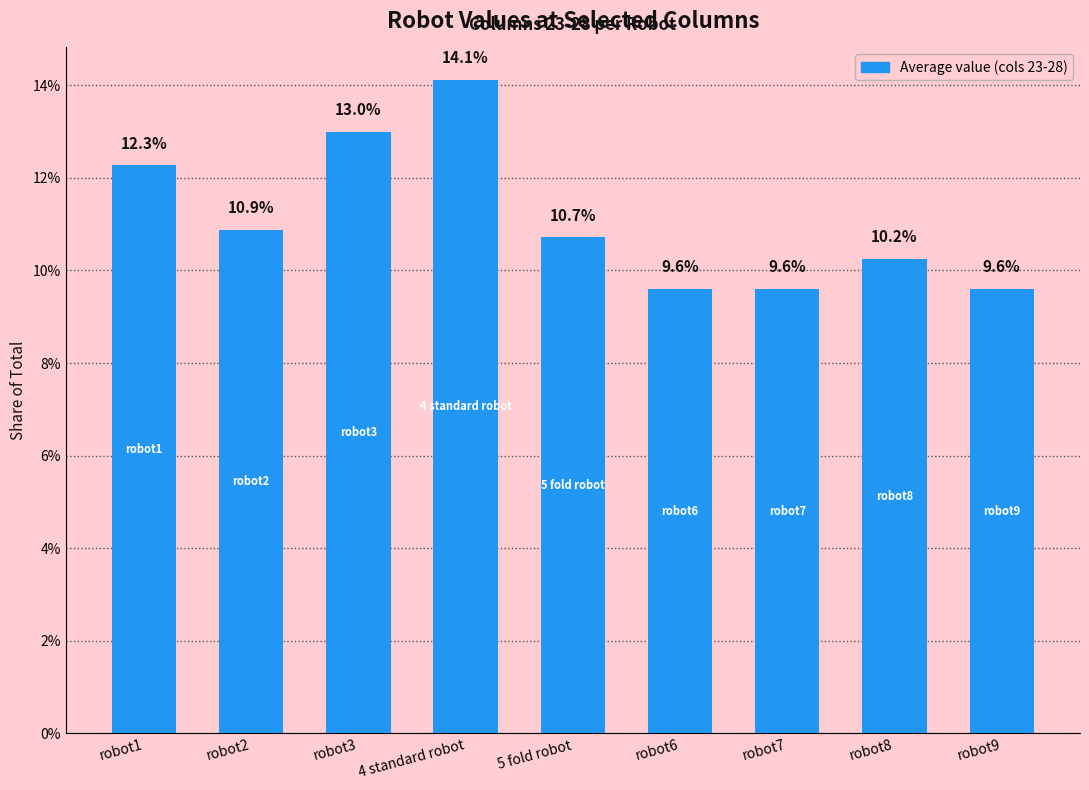

Reading left to right, extract all data points from this chart.

12.3	10.9	13.0	14.1	10.7	9.6	9.6	10.2	9.6